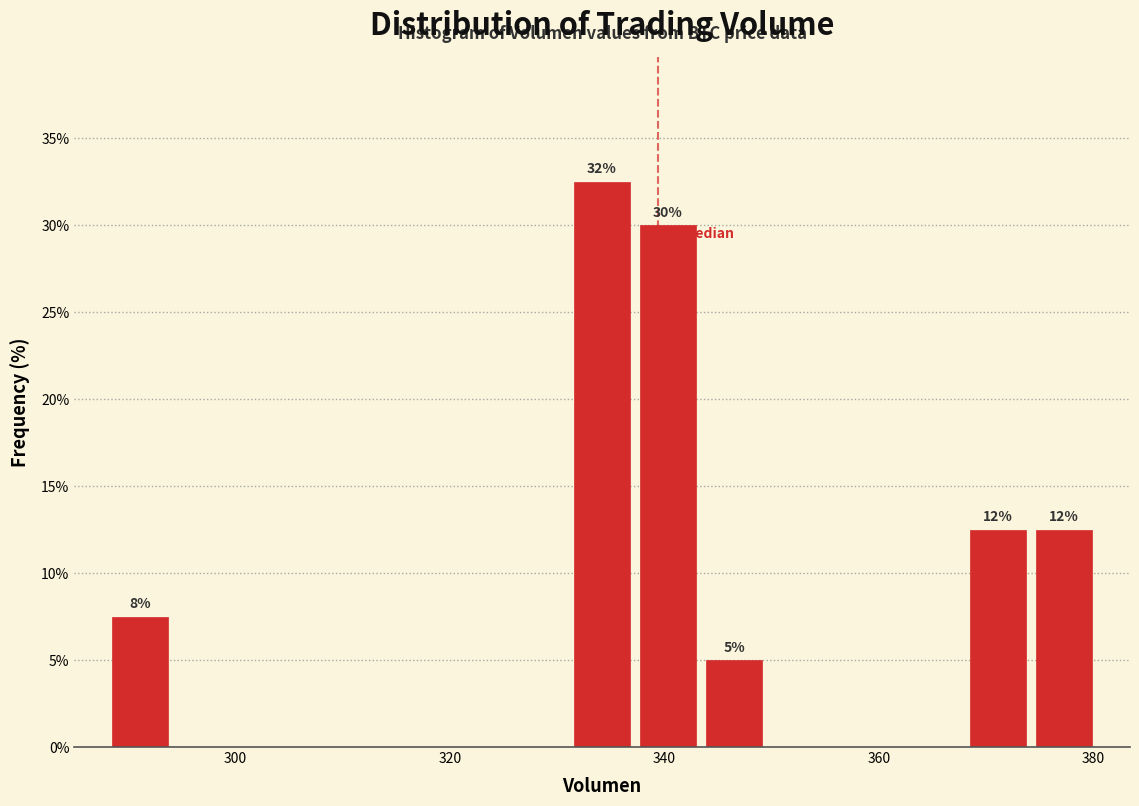

Around what value on the x-axis is the tallest bar? Give the approximate position of its centre, as read against the axis.

334